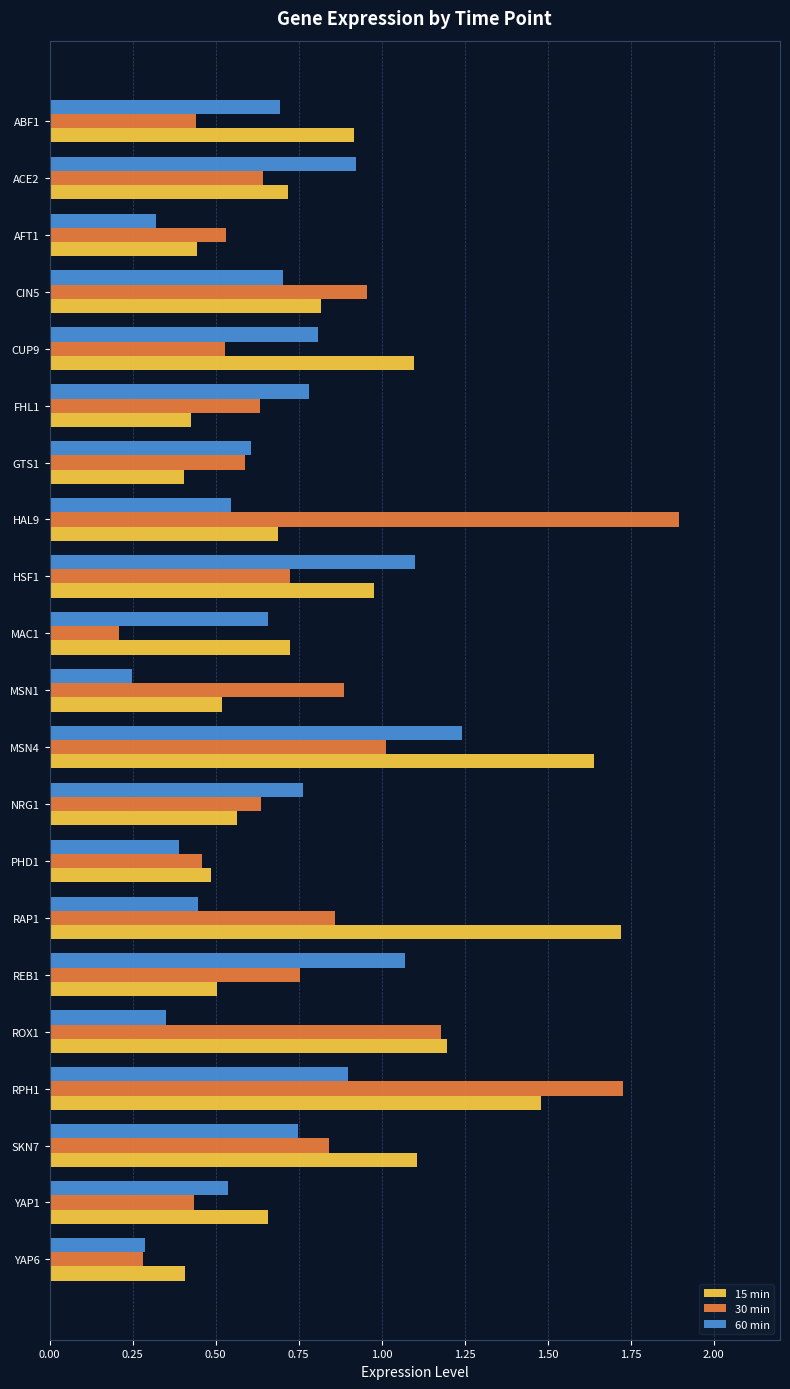

Which series has the widest spread of values?

30 min